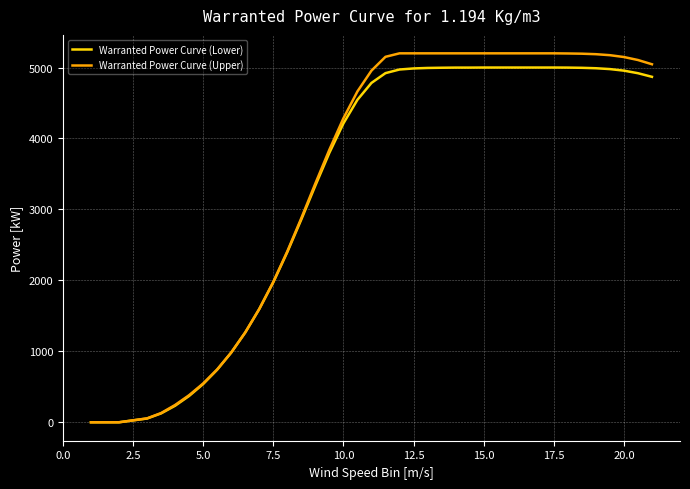

How many lines are shown in the chart?

2